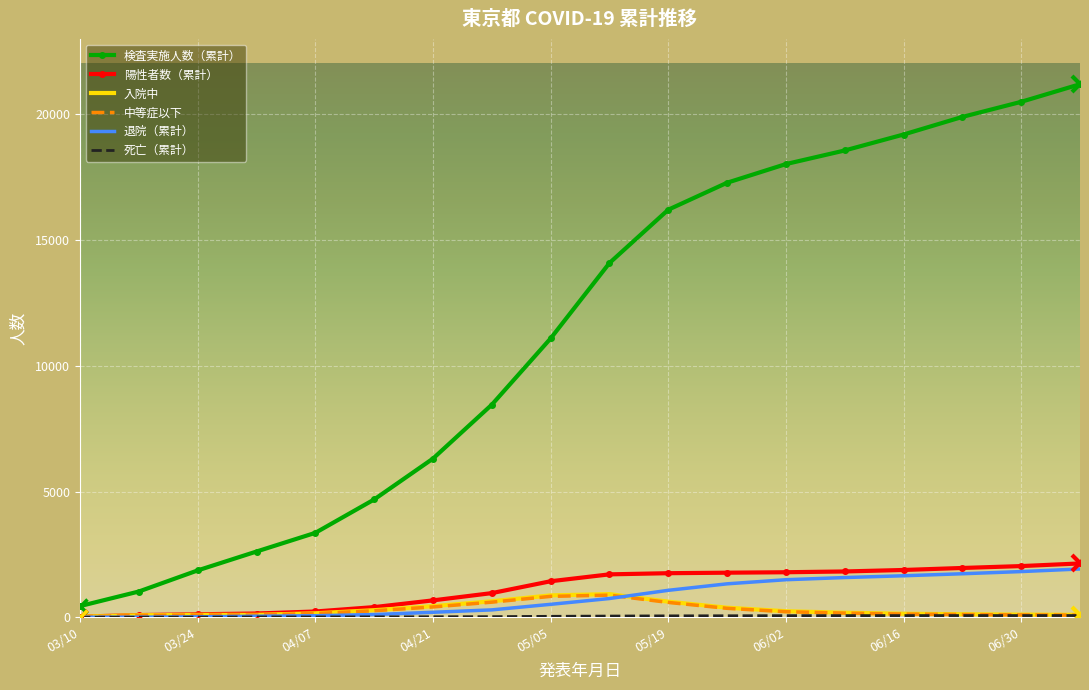

What is the maximum value shown in the chart?

21200